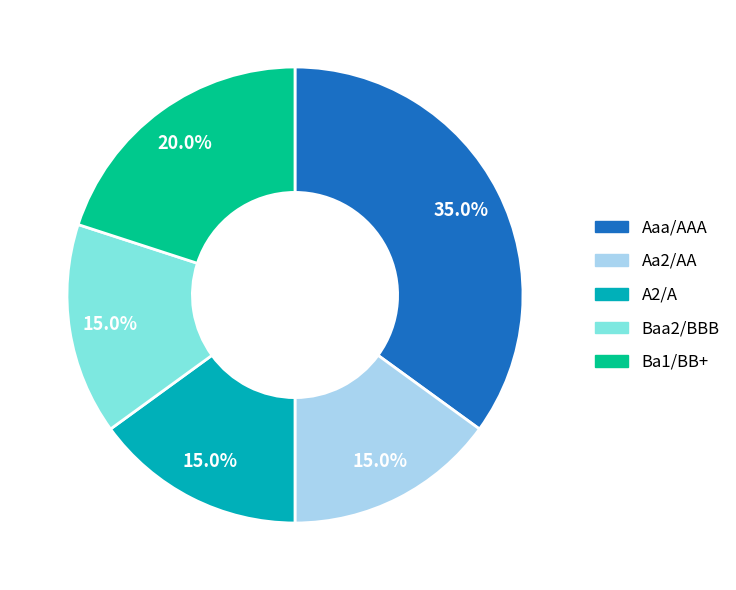

What is the largest slice in the pie chart?

Aaa/AAA